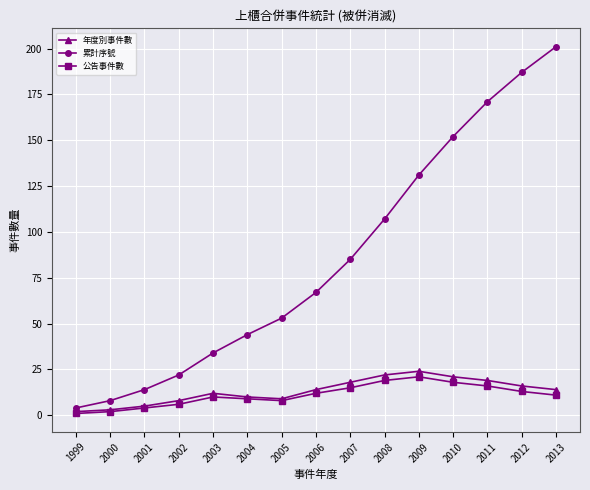

What is the value of the 年度別事件數 point at the 12th from the left?

21